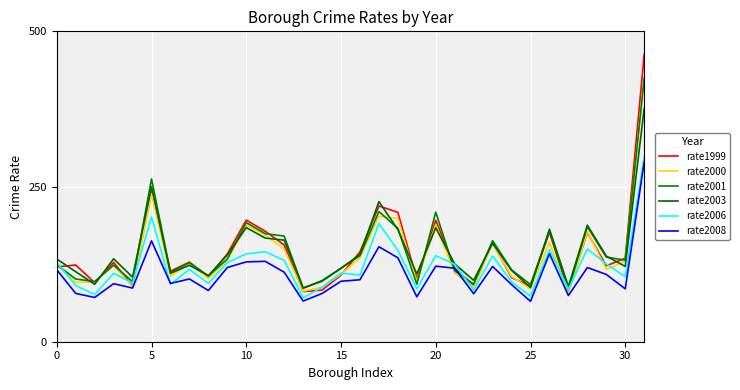

Reading left to right, extract all data points from this chart.

rate1999: 120.5	123.6	95.1	127.7	89.8	241.0	113.7	128.2	104.8	141.4	195.9	178.0	155.9	80.7	83.2	107.2	144.8	218.7	208.4	100.3	195.7	118.4	90.8	159.4	103.2	89.7	176.5	80.8	176.1	122.3	134.5	463.0
rate2000: 123.6	95.7	96.3	122.7	88.5	238.5	105.4	126.7	101.9	131.3	188.0	171.8	149.2	81.4	87.8	108.7	135.2	202.2	198.6	96.8	188.7	110.3	88.0	158.0	105.2	84.9	160.0	77.2	177.9	116.5	129.8	424.4
rate2001: 124.0	101.0	96.9	123.4	96.7	262.2	111.8	127.3	106.0	133.3	191.9	174.1	170.2	86.7	97.3	118.4	138.6	209.7	182.5	92.7	208.8	114.1	92.9	162.8	115.8	92.1	178.0	84.6	185.4	136.3	131.4	424.3
rate2003: 133.2	112.8	92.5	133.6	104.0	249.8	110.3	123.1	106.4	139.8	183.8	167.0	163.6	86.2	98.4	118.3	140.5	225.6	180.8	109.0	183.5	125.3	99.0	158.5	114.9	87.2	181.3	89.1	187.8	137.9	121.3	375.8
rate2006: 127.9	90.4	76.1	110.2	94.4	201.1	92.6	116.5	94.1	127.5	141.5	145.0	131.2	70.8	87.6	110.6	107.3	190.2	147.2	85.3	138.6	124.6	83.5	138.0	96.4	73.5	148.4	84.3	149.4	125.4	104.5	297.4
rate2008: 115.9	77.8	71.3	93.5	86.4	162.5	93.9	101.1	82.5	119.6	128.6	129.5	112.0	65.5	77.7	97.4	99.8	153.0	135.2	72.4	121.7	118.4	77.3	121.2	92.0	65.0	141.8	74.4	119.5	108.4	85.2	289.6